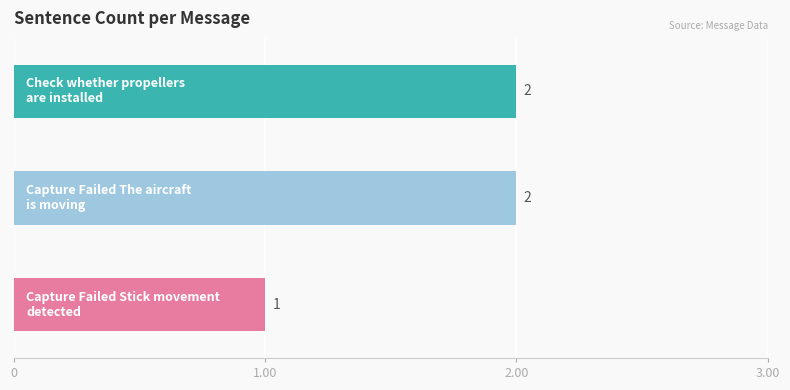

Reading left to right, transcribe all the data shown in this chart.

Check whether propellers
are installed=2	Capture Failed The aircraft
is moving=2	Capture Failed Stick movement
detected=1